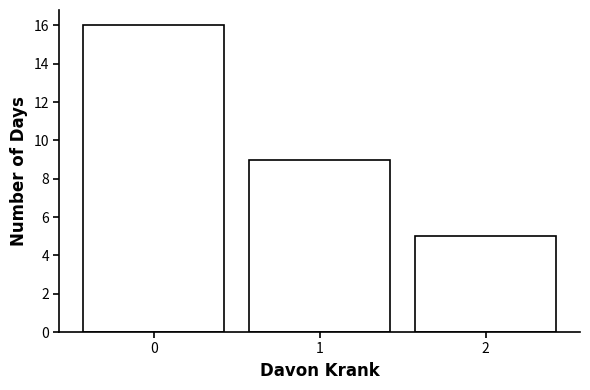

How tall is the bar that spans 0.5 to 1.5 on the x-axis? The values are not printed on the chart, so give them approximately, as read against the axis.

9